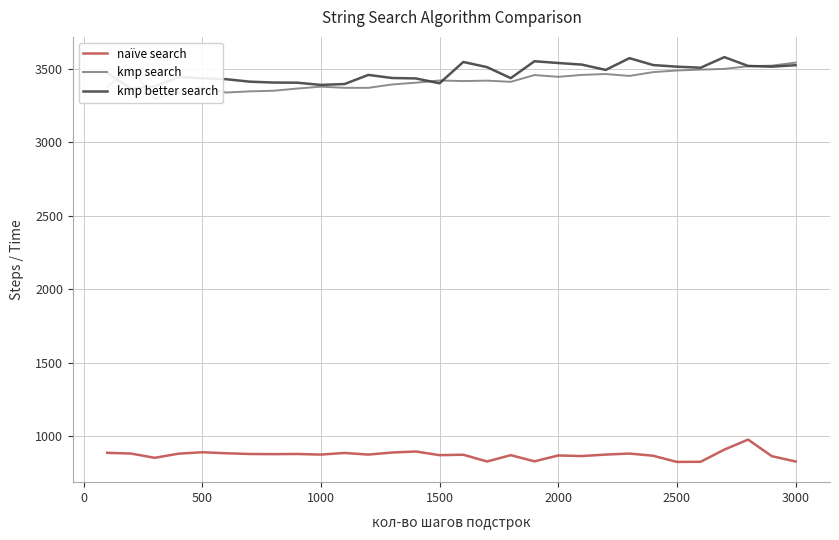

What is the average value of the kmp better search series?

3472